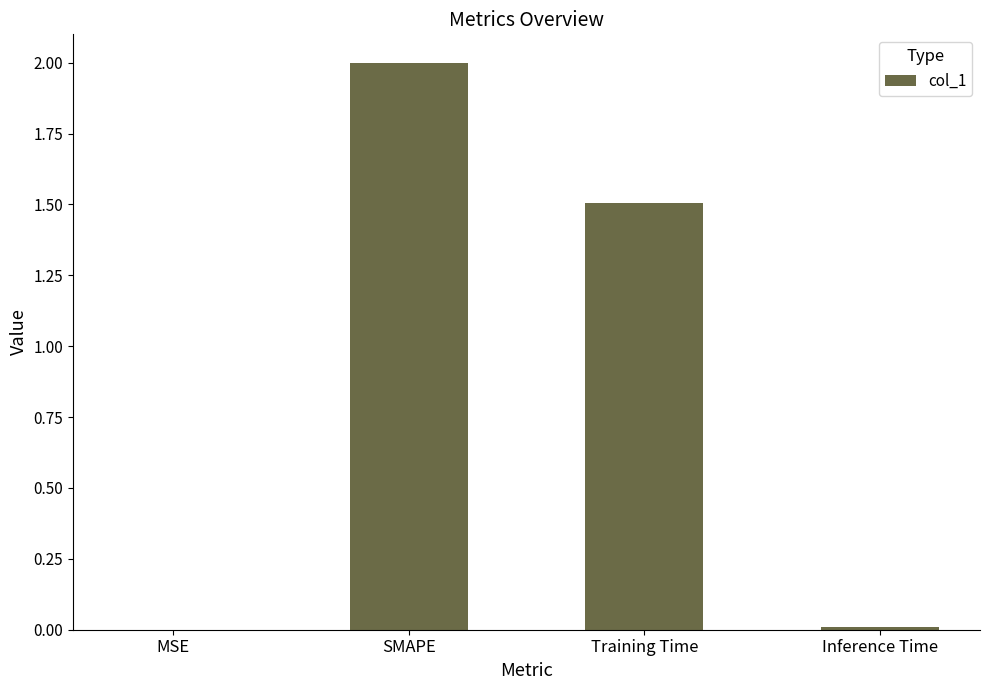

What is the maximum value shown in the chart?

2.0